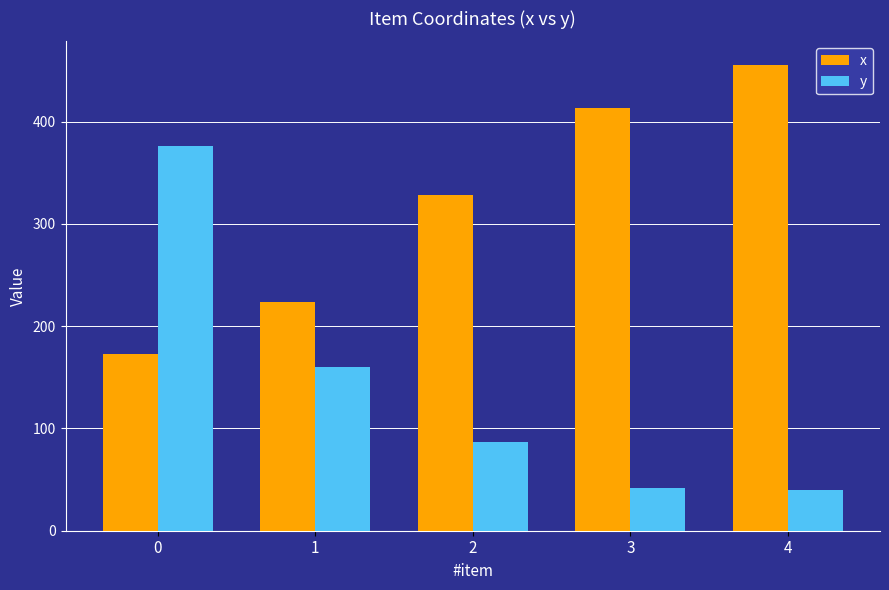

Is the value of x at 0 greater than the value of y at 4?

Yes